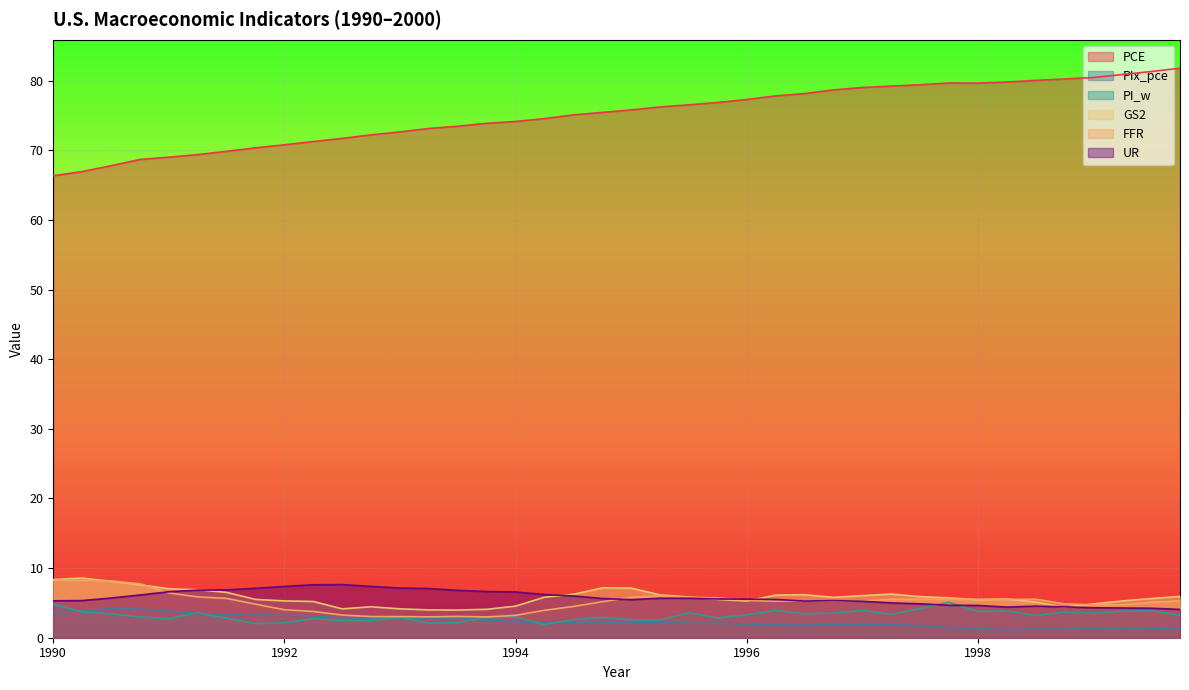

What is the spread (max minus min) of values at 1993.5?

71.3